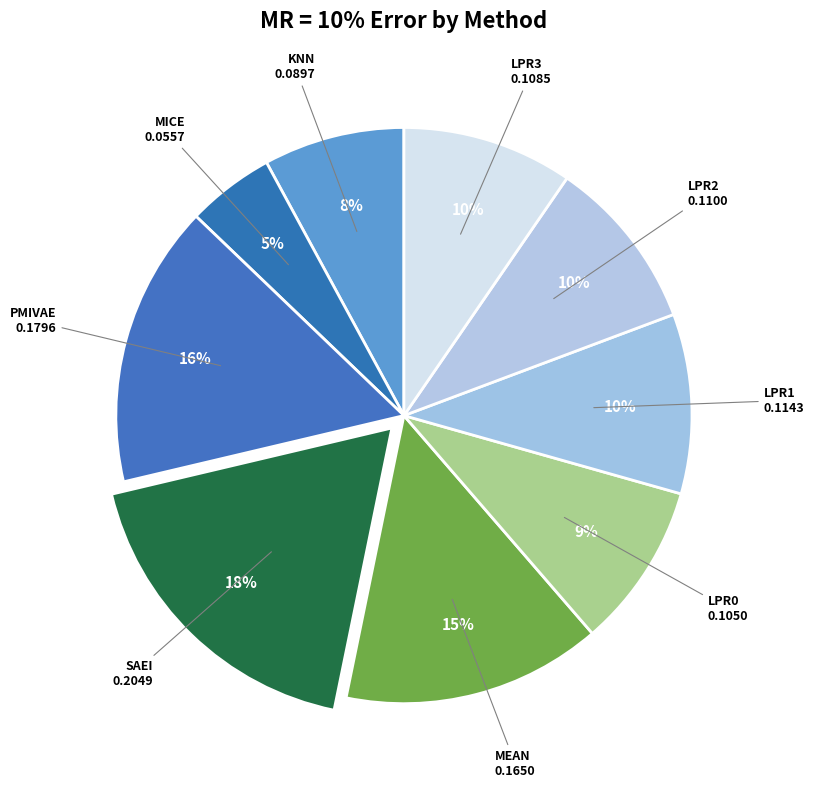

Is it true that KNN is 1% of the pie?

False